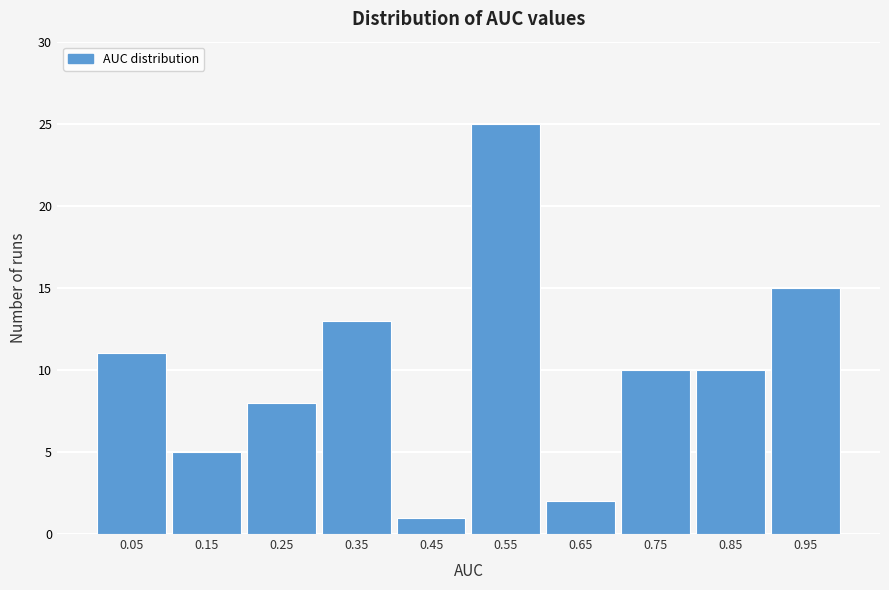

What is the height of the bar covering 0.7 to 0.8 on the x-axis? The values are not printed on the chart, so give them approximately, as read against the axis.

10